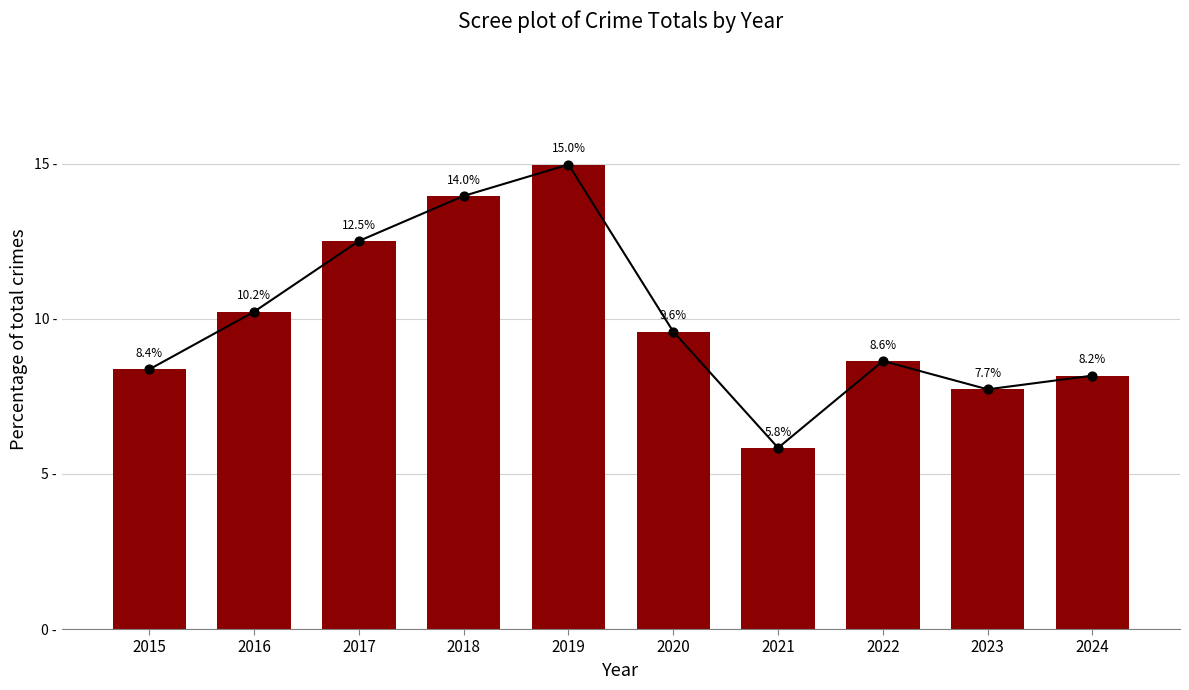

What is the ratio of the value at 2017 to the value at 2016?

1.2